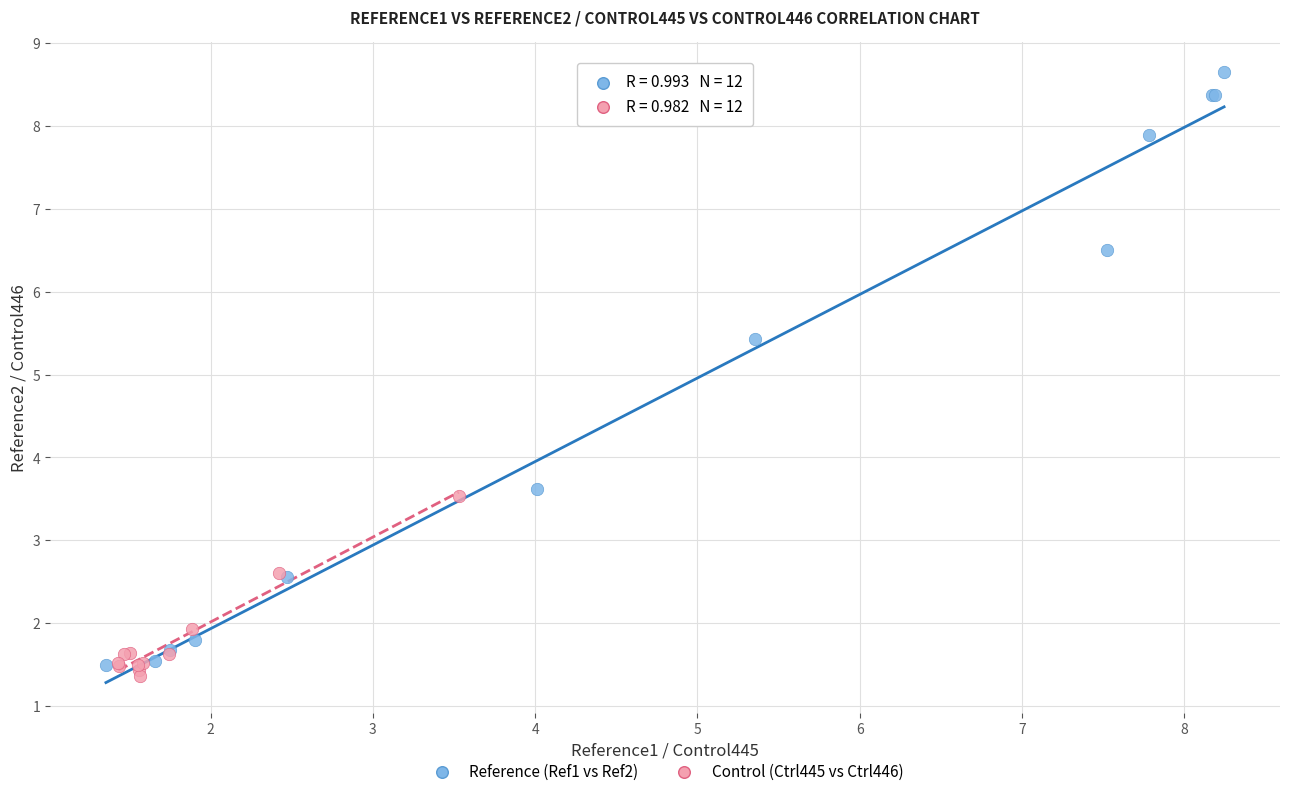

Which series reaches the maximum Y coordinate?

Reference (Ref1 vs Ref2)